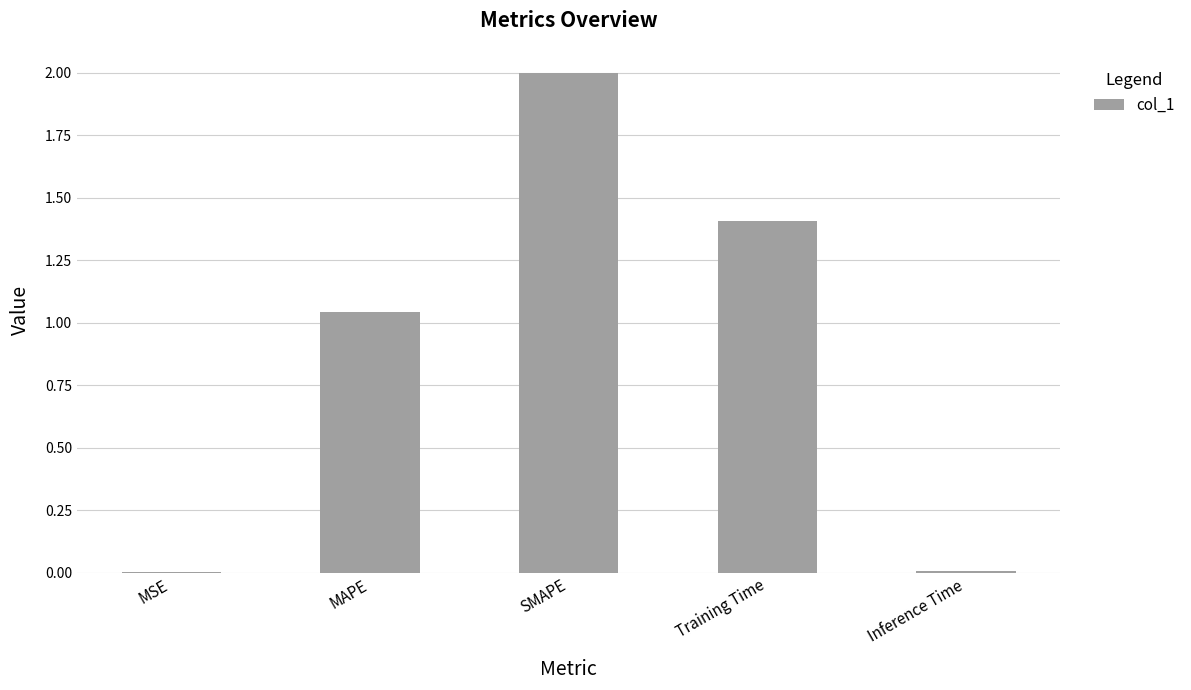

The chart shows a value of 0.0 at Inference Time. True or false?

True